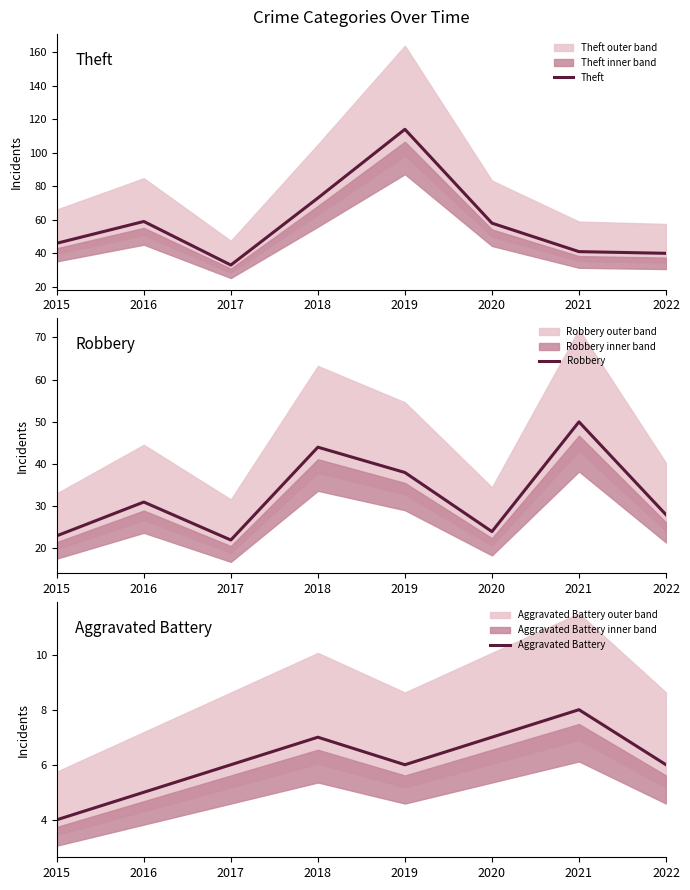

At which category is the sum across all series the highest?

2019